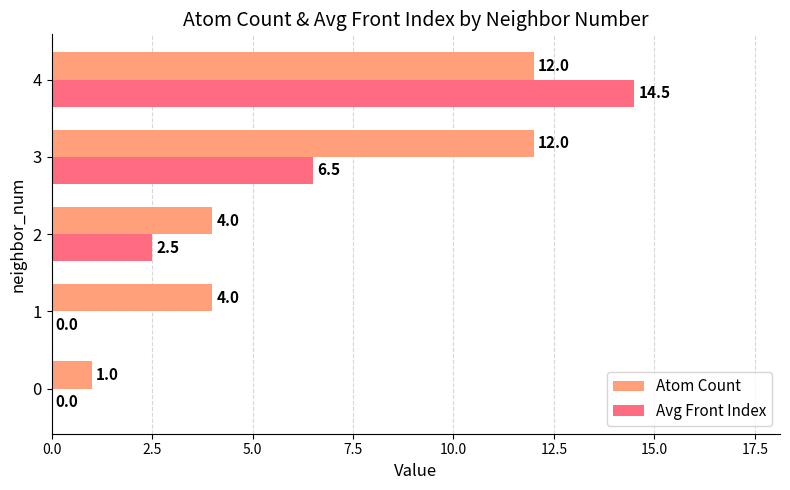

Which series changed the most between 1 and 3?

Atom Count